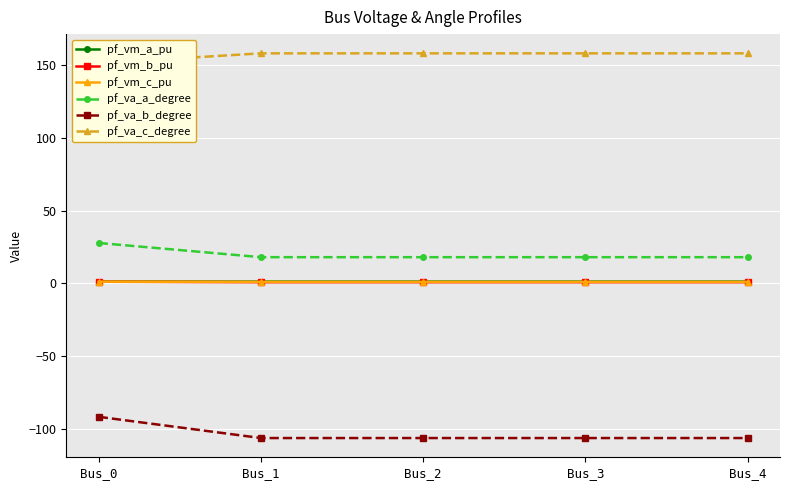

What is the sum of the pf_vm_b_pu values at Bus_3 and Bus_0?

1.7